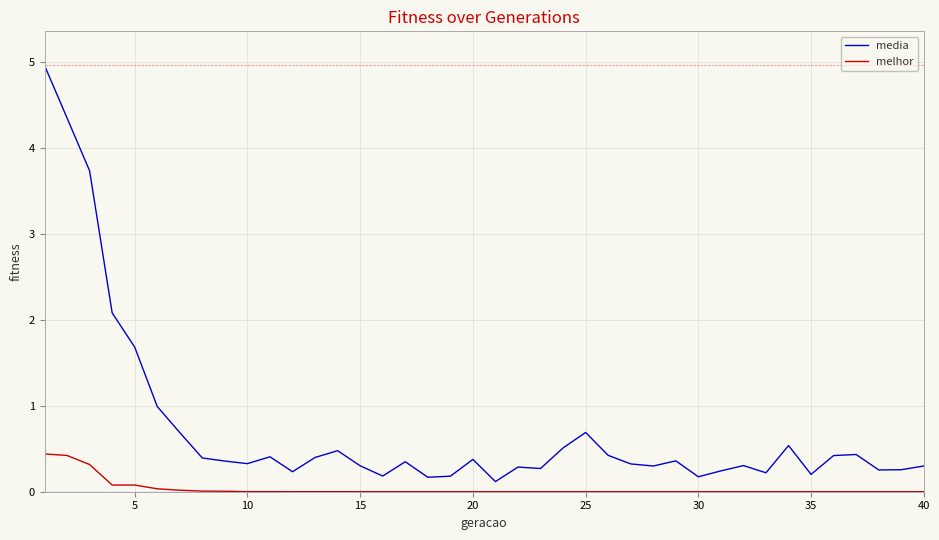

What are all the series names shown in the legend?

media, melhor